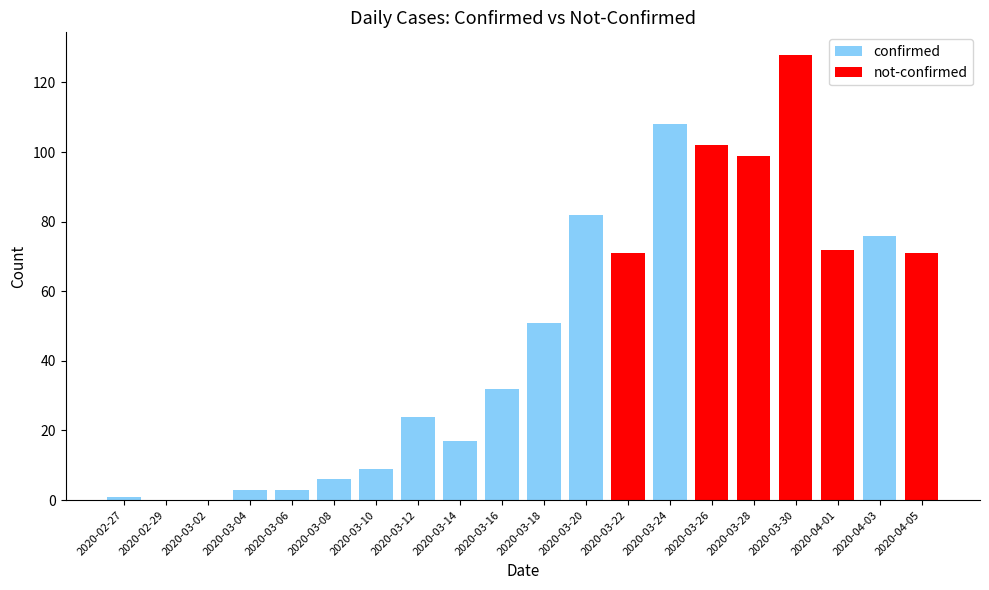

What value does the data have at 2020-03-17, to the nearest 10?

30